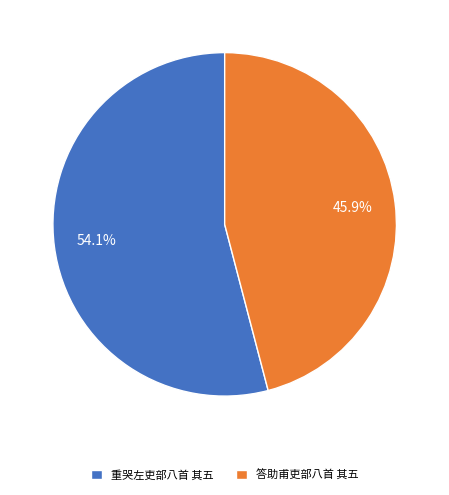

The 答助甫吏部八首 其五 slice represents 36% of the pie. True or false?

False